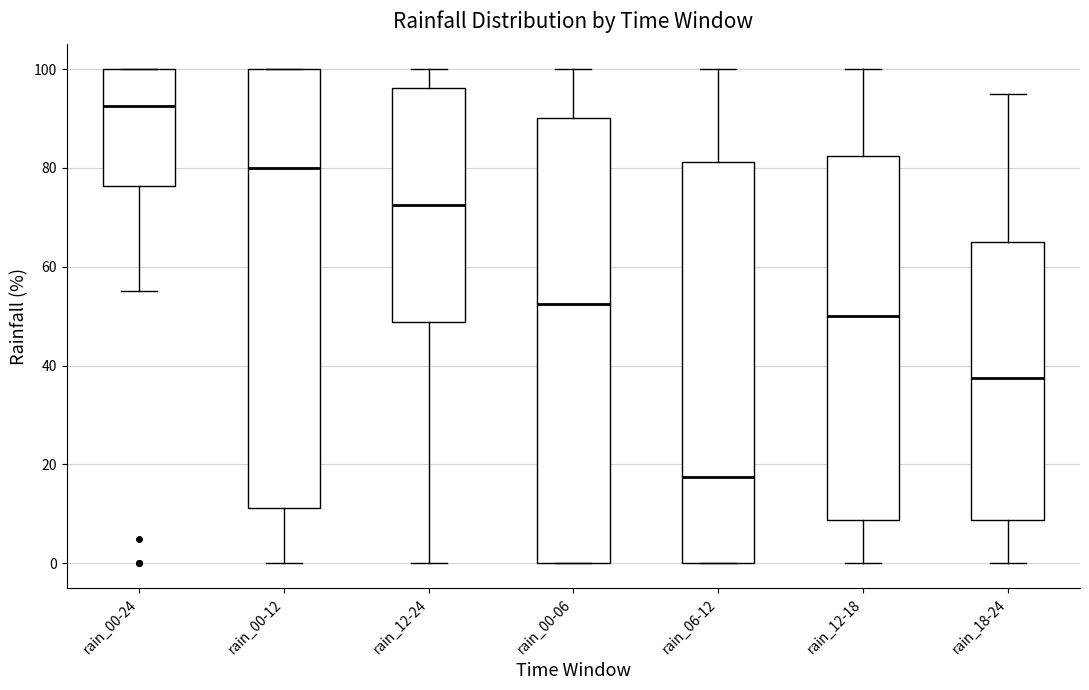

Reading left to right, read every box against the y-axis: the position of its median line, the range the box covers, and the ends of its whiskers. The values are not printed on the chart, so give them approximately, as read against the axis.

rain_00-24: median 92, box 76 to 100, whiskers 56 to 100
rain_00-12: median 80, box 12 to 100, whiskers 0 to 100
rain_12-24: median 72, box 48 to 96, whiskers 0 to 100
rain_00-06: median 52, box 0 to 90, whiskers 0 to 100
rain_06-12: median 18, box 0 to 82, whiskers 0 to 100
rain_12-18: median 50, box 8 to 82, whiskers 0 to 100
rain_18-24: median 38, box 8 to 66, whiskers 0 to 96